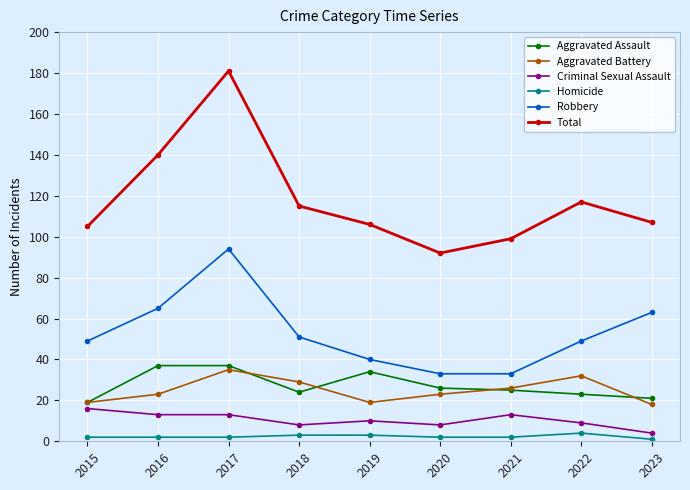

What is the sum of the Aggravated Battery values at 2023 and 2017?

53